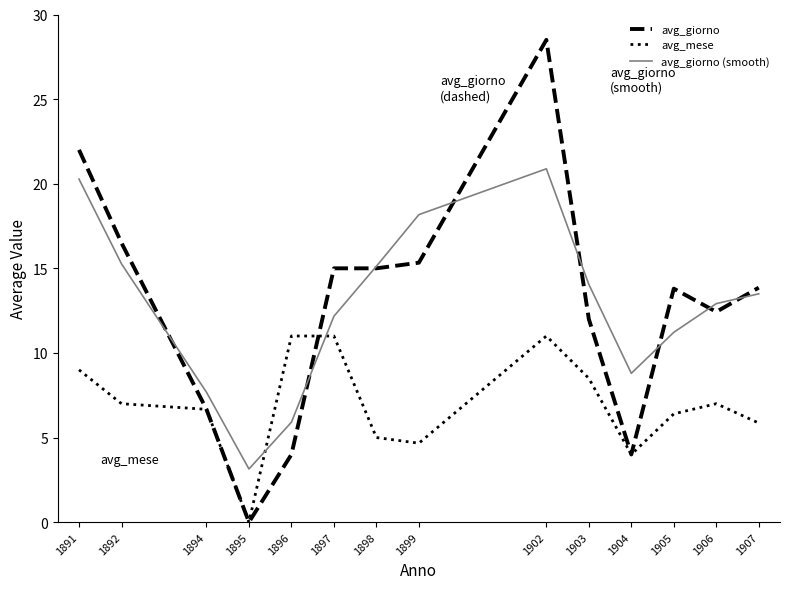

What value does the avg_giorno (smooth) series have at 1897?

12.2